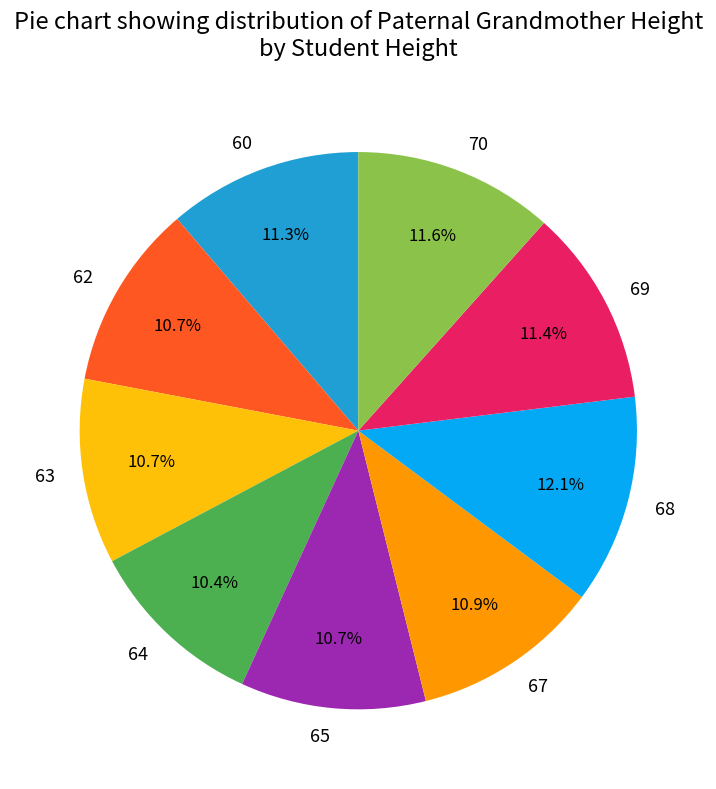

Which category has the biggest portion of the pie?

68